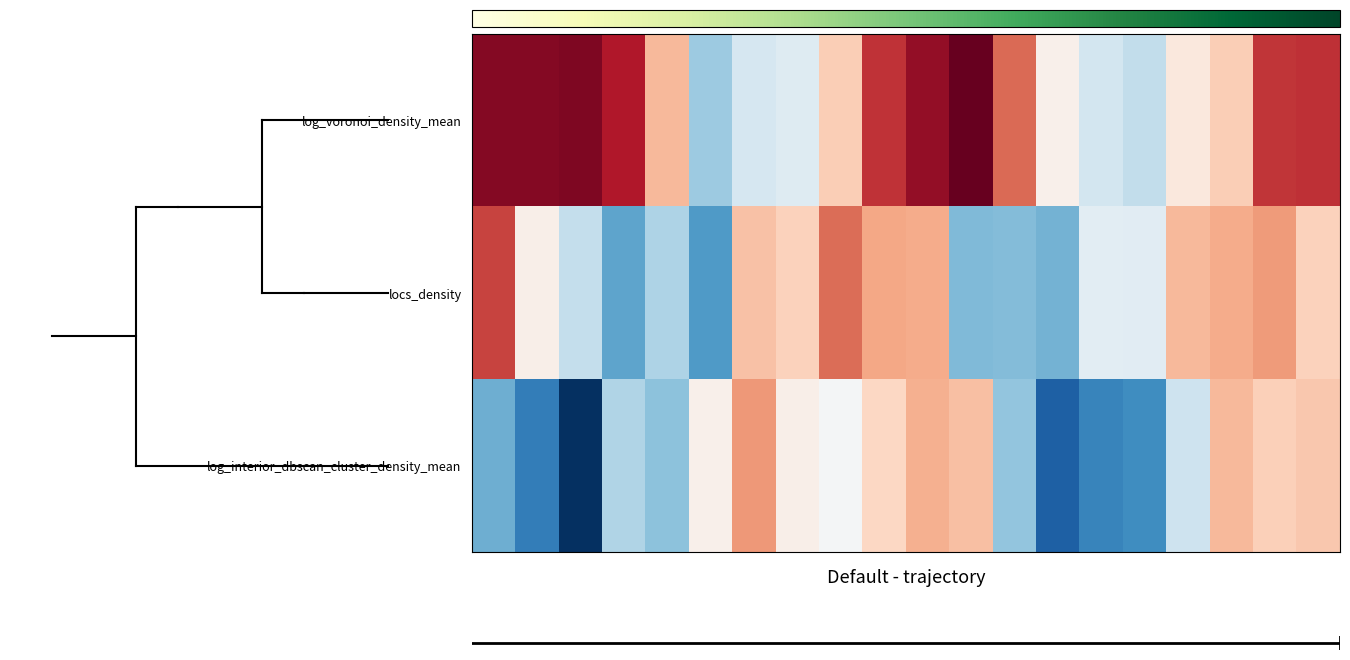

Which series has the widest spread of values?

log_interior_dbscan_cluster_density_mean